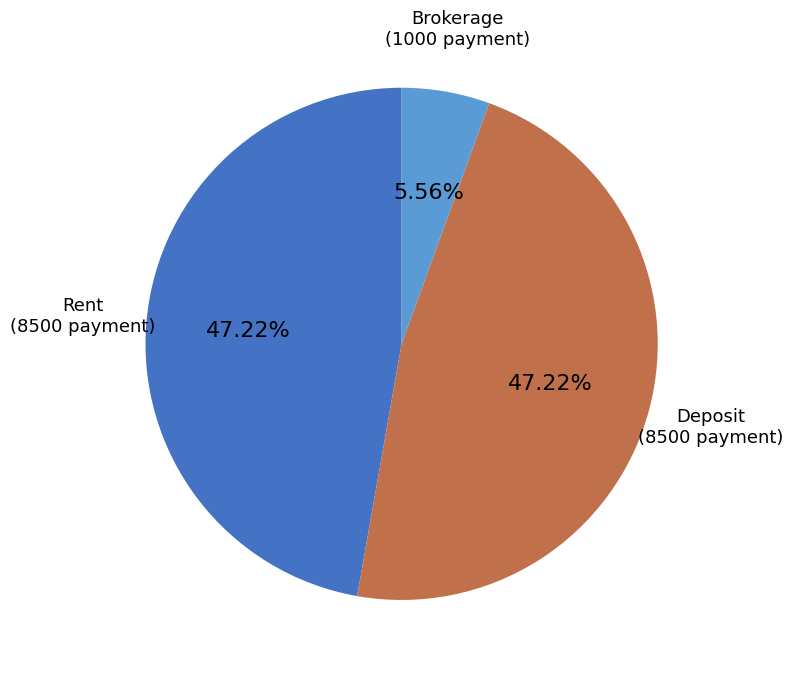

Do Deposit and Rent together represent more than half of the pie?

Yes